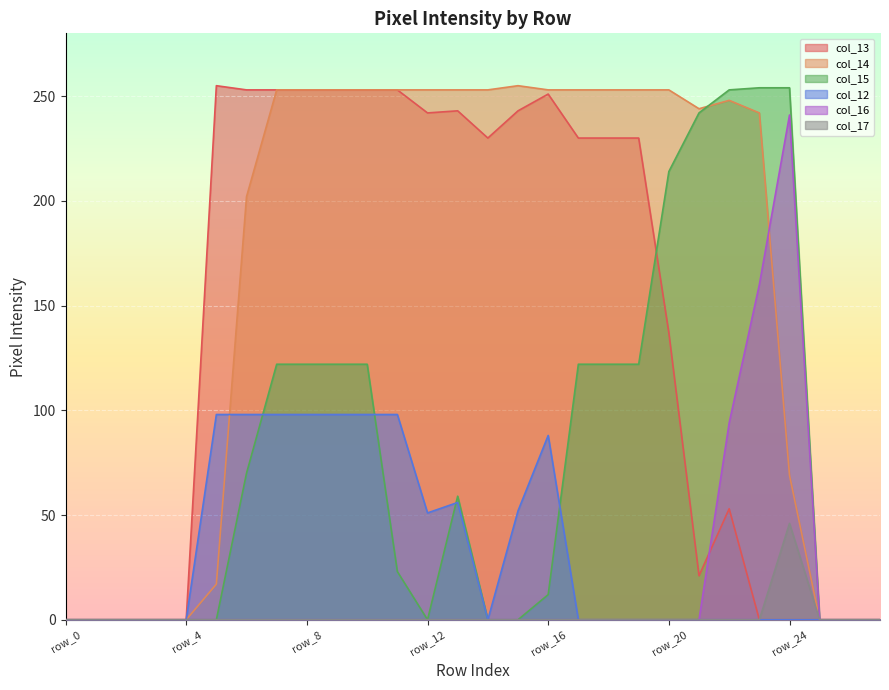

At how many categories does at least one series exceed 223?

20